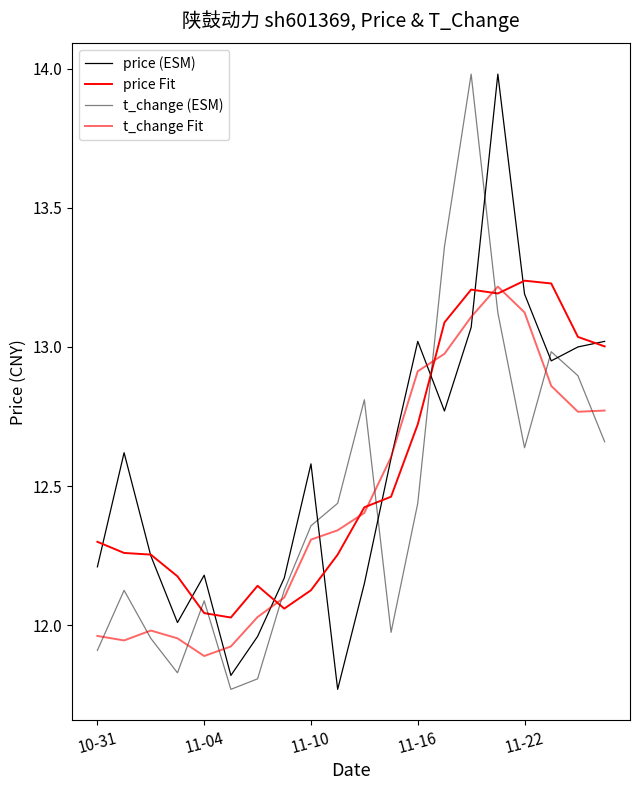

Does the chart have visible grid lines?

No